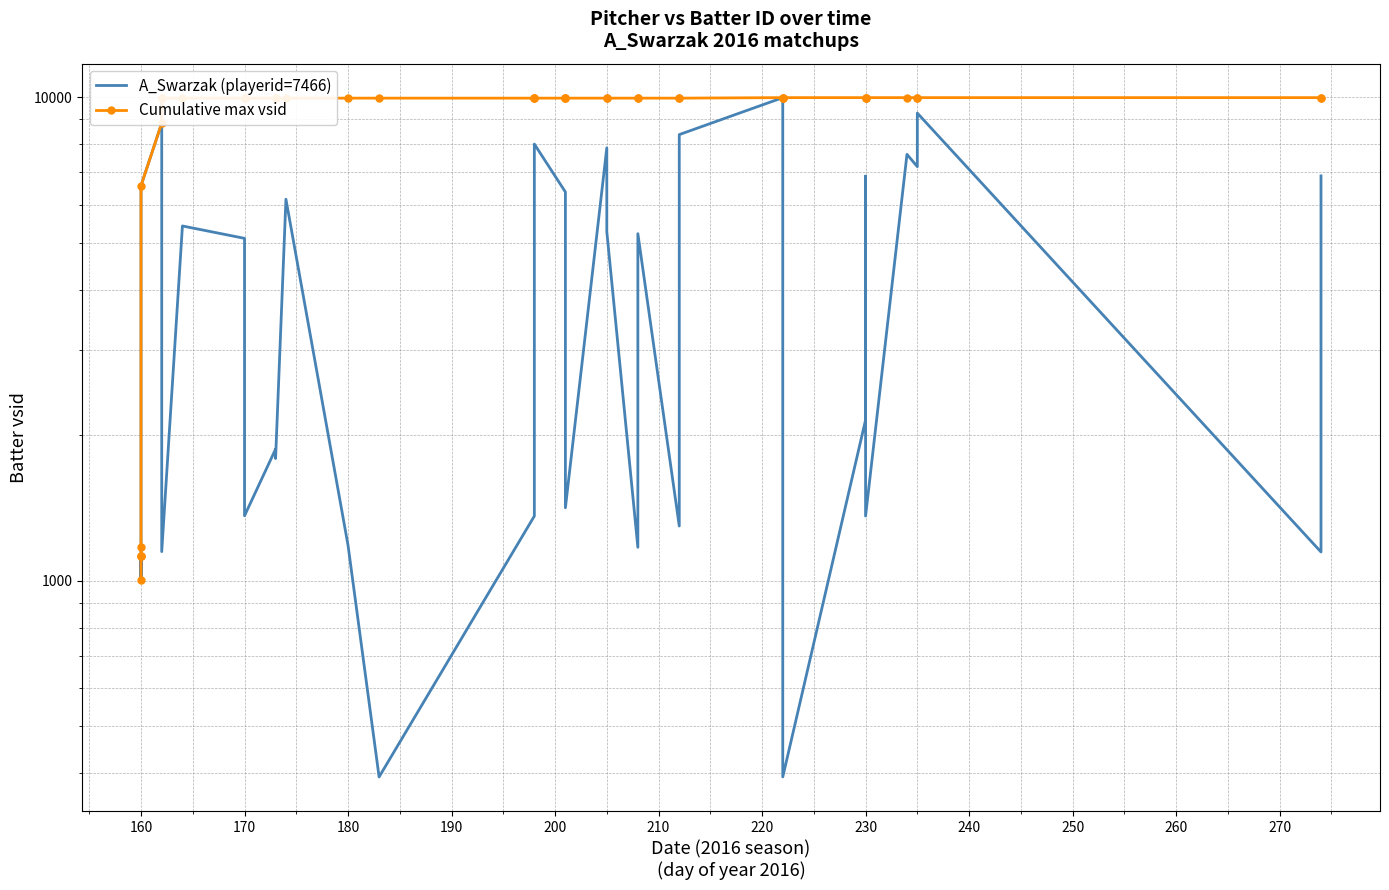

True or false: Cumulative max vsid and A_Swarzak (playerid=7466) cross at least once.

False